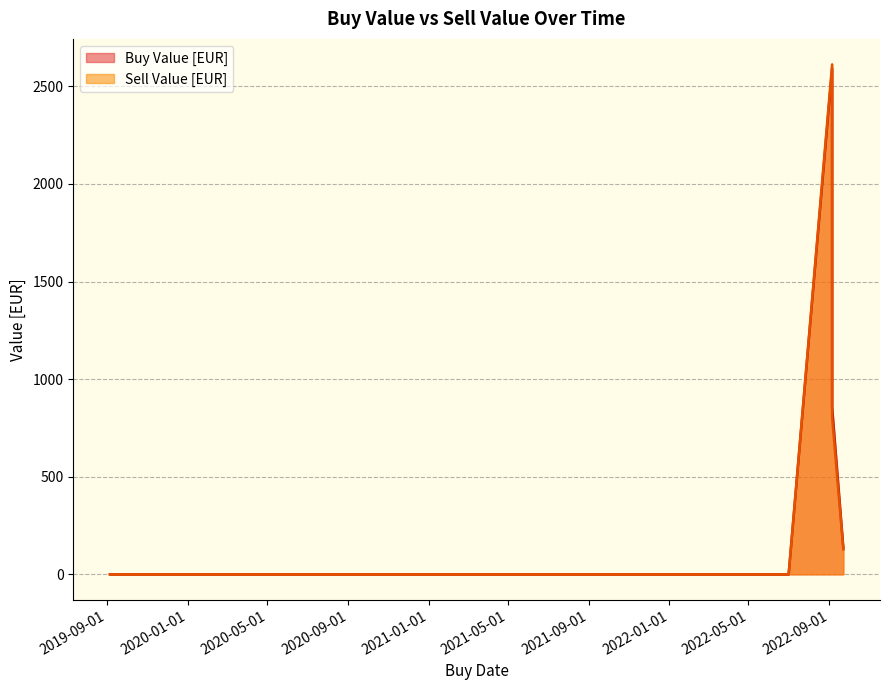

How many data points in Buy Value [EUR] are above 136?

3